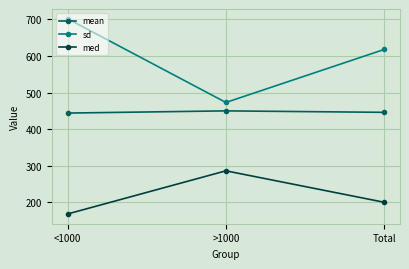

What is the highest value of the med series?

286